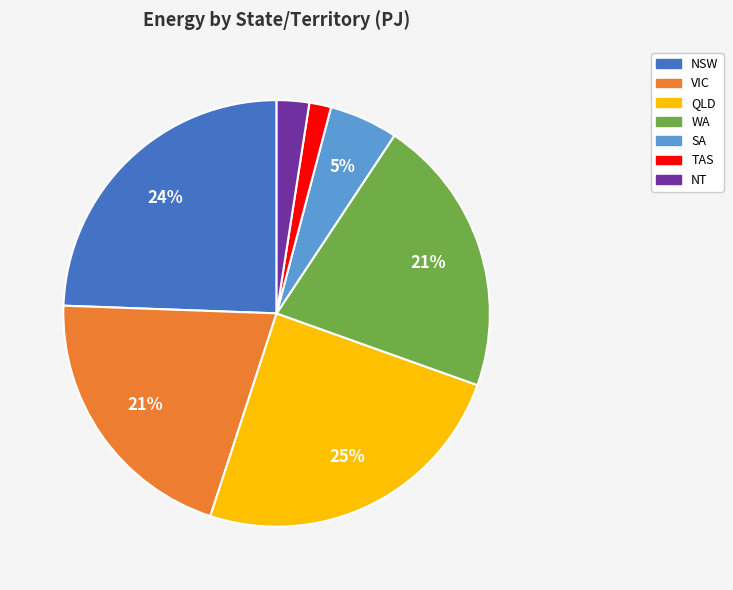

Does any single category account for the majority?

No